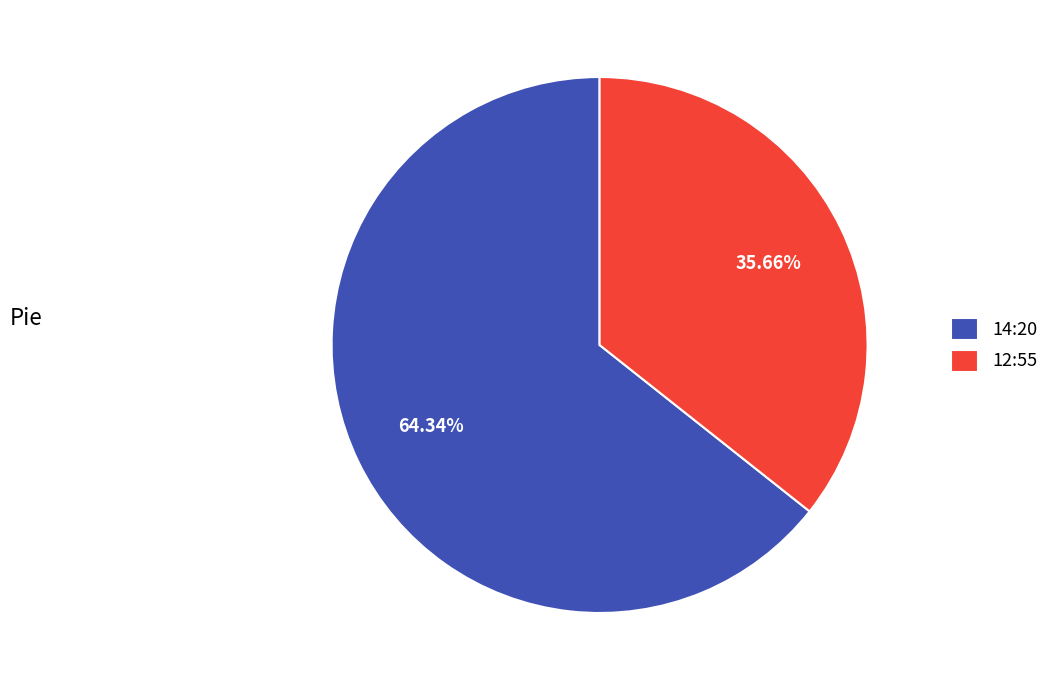

Which slice represents more than half of the pie?

14:20